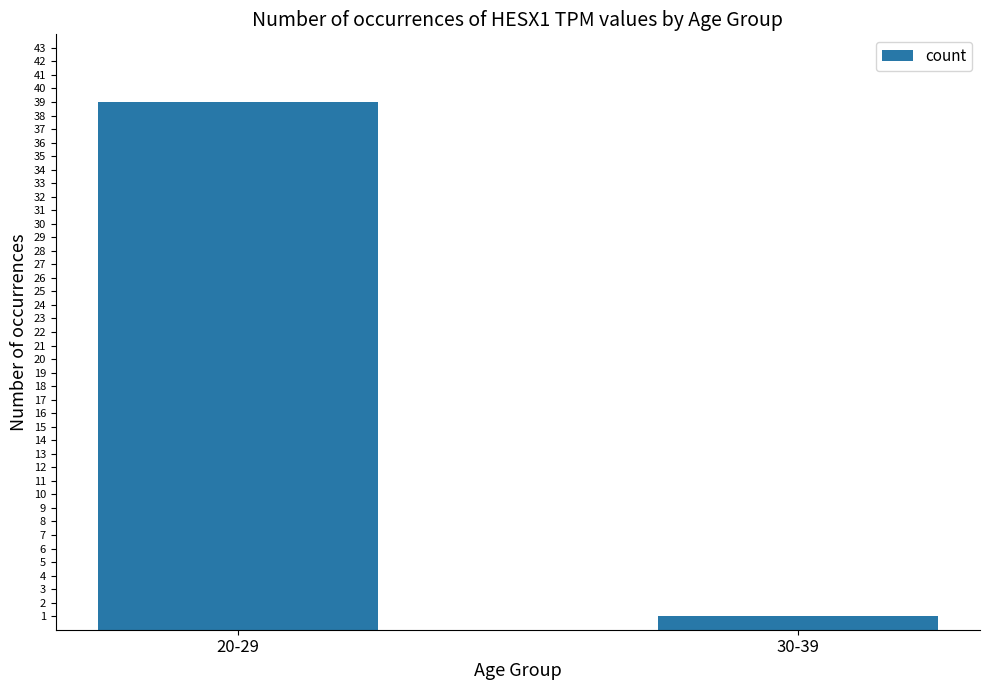

What is the label of the 2nd bar from the left?

30-39